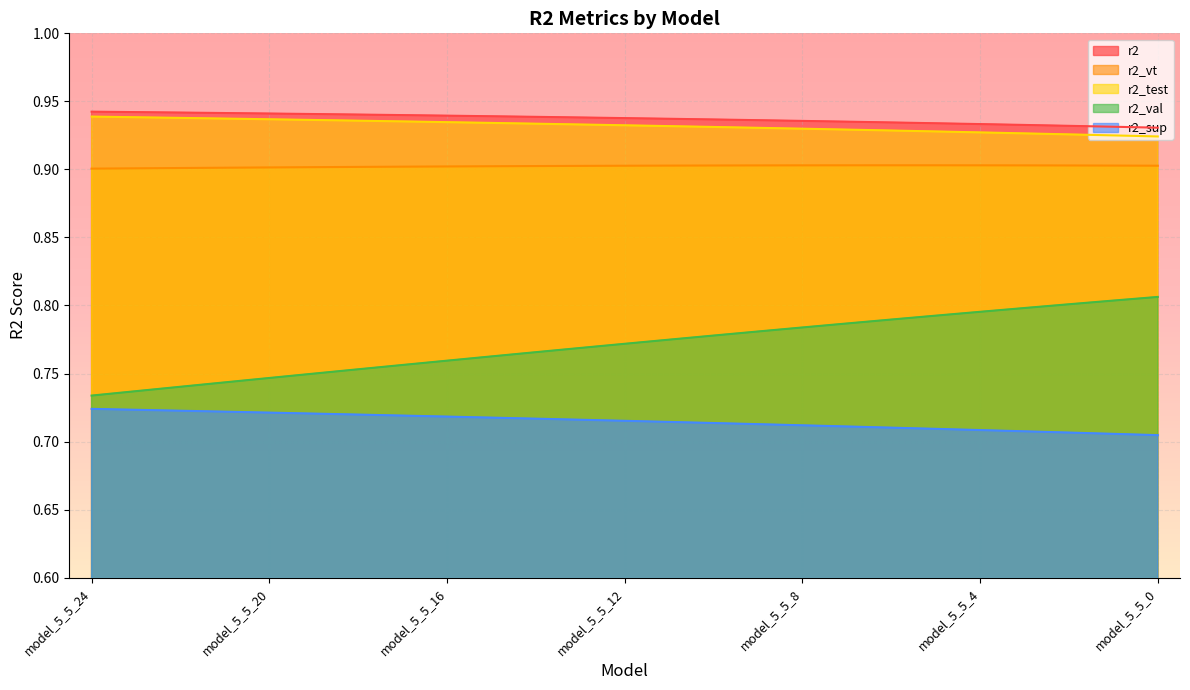

Reading right to left, extract all data points from this chart.

r2_sup: 0.7	0.7	0.7	0.7	0.7	0.7	0.7	0.7	0.7	0.7	0.7	0.7	0.7	0.7	0.7	0.7	0.7	0.7	0.7	0.7	0.7	0.7	0.7	0.7	0.7
r2_test: 0.9	0.9	0.9	0.9	0.9	0.9	0.9	0.9	0.9	0.9	0.9	0.9	0.9	0.9	0.9	0.9	0.9	0.9	0.9	0.9	0.9	0.9	0.9	0.9	0.9
r2_val: 0.8	0.8	0.8	0.8	0.8	0.8	0.8	0.8	0.8	0.8	0.8	0.8	0.8	0.8	0.8	0.8	0.8	0.8	0.8	0.7	0.7	0.7	0.7	0.7	0.7
r2_vt: 0.9	0.9	0.9	0.9	0.9	0.9	0.9	0.9	0.9	0.9	0.9	0.9	0.9	0.9	0.9	0.9	0.9	0.9	0.9	0.9	0.9	0.9	0.9	0.9	0.9
r2: 0.9	0.9	0.9	0.9	0.9	0.9	0.9	0.9	0.9	0.9	0.9	0.9	0.9	0.9	0.9	0.9	0.9	0.9	0.9	0.9	0.9	0.9	0.9	0.9	0.9